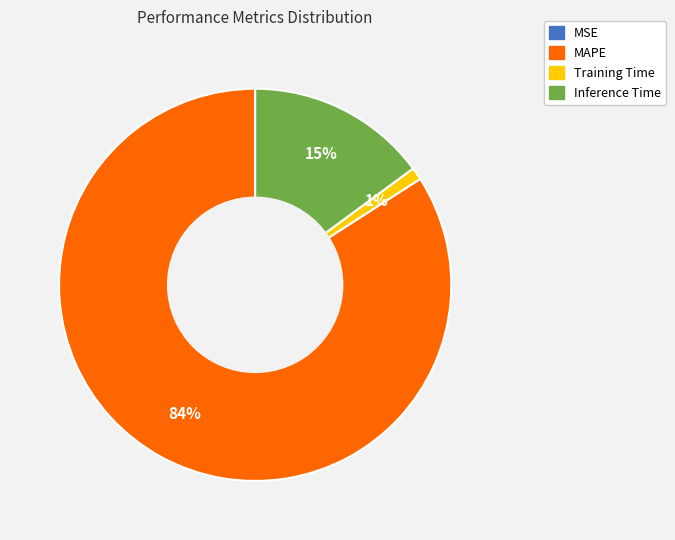

What is the majority slice?

MAPE